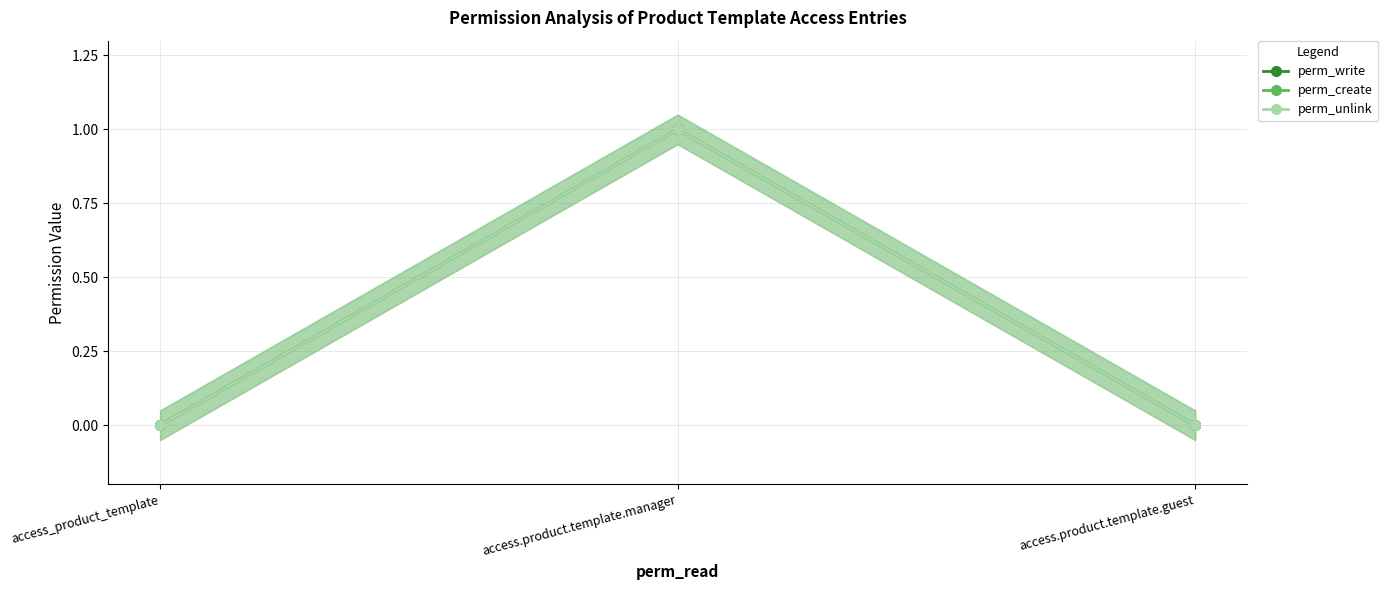

Does the chart have visible grid lines?

Yes